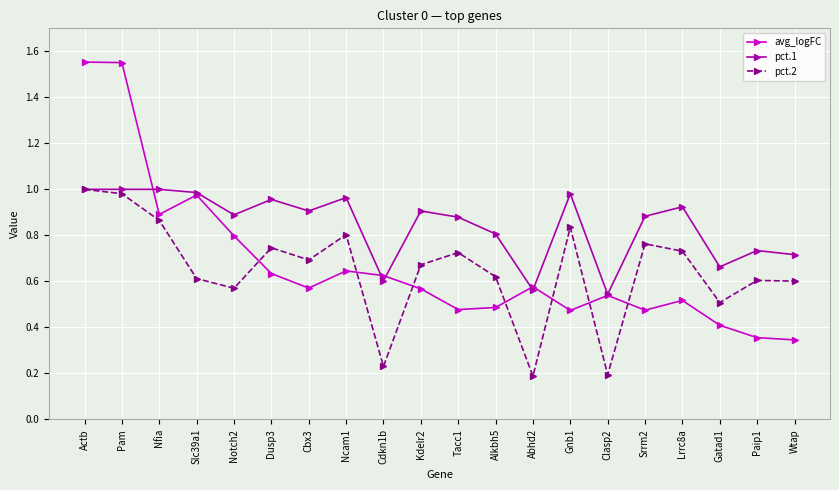

In avg_logFC, how many points are lower than both neighbors (excluding endpoints)?

5